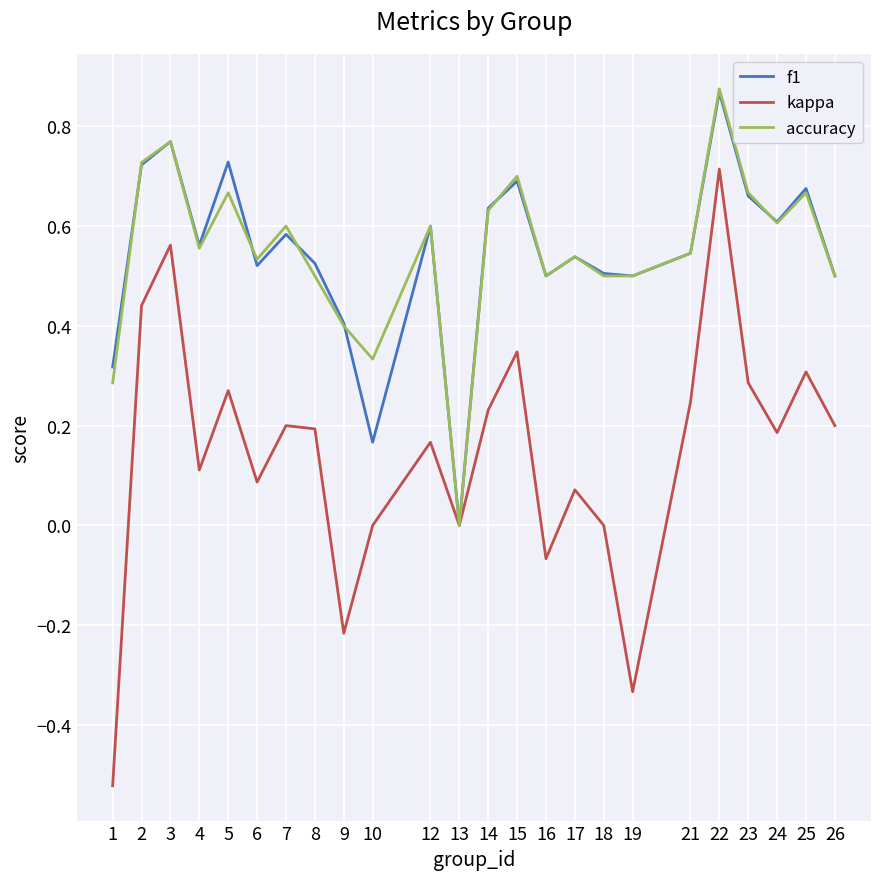

Rank the series at 10 from lowest to highest value.

kappa, f1, accuracy